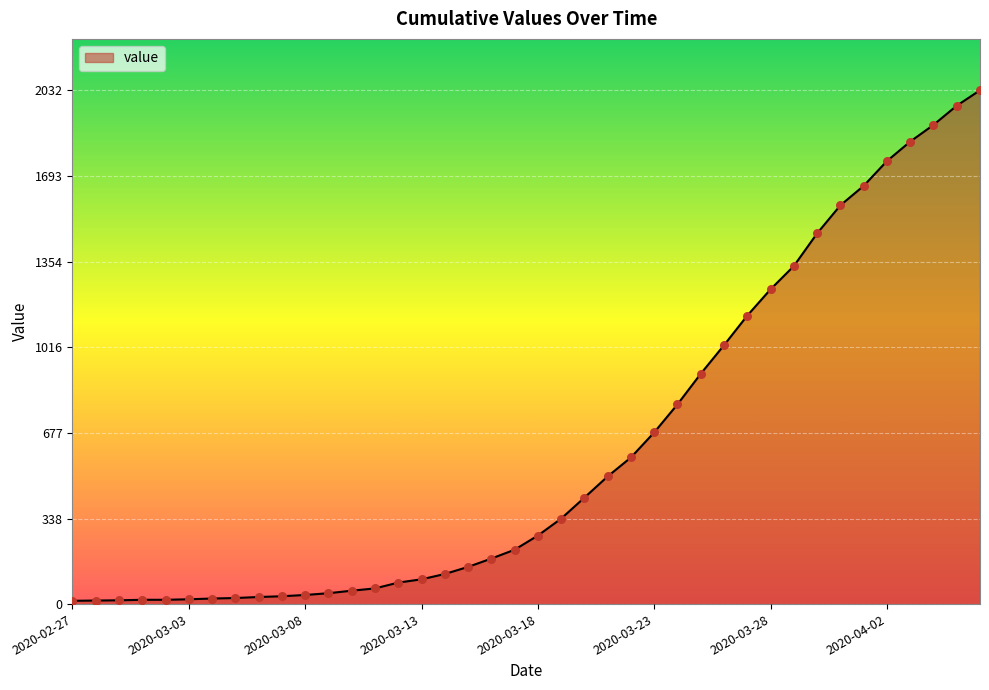

What is the maximum value shown in the chart?

2032